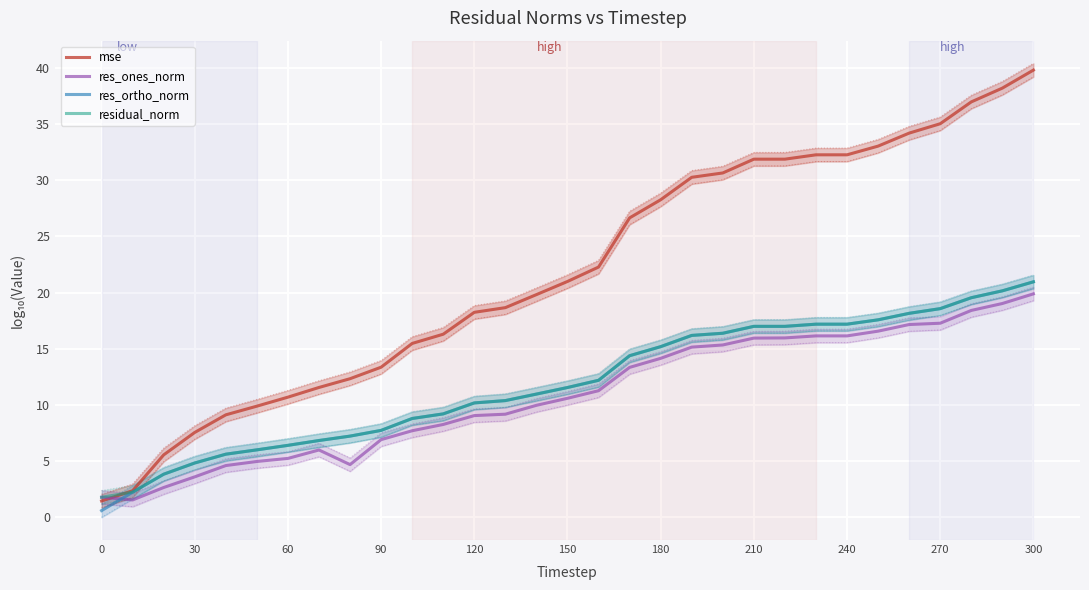

True or false: res_ones_norm has a value of 1.8 at 0.

True